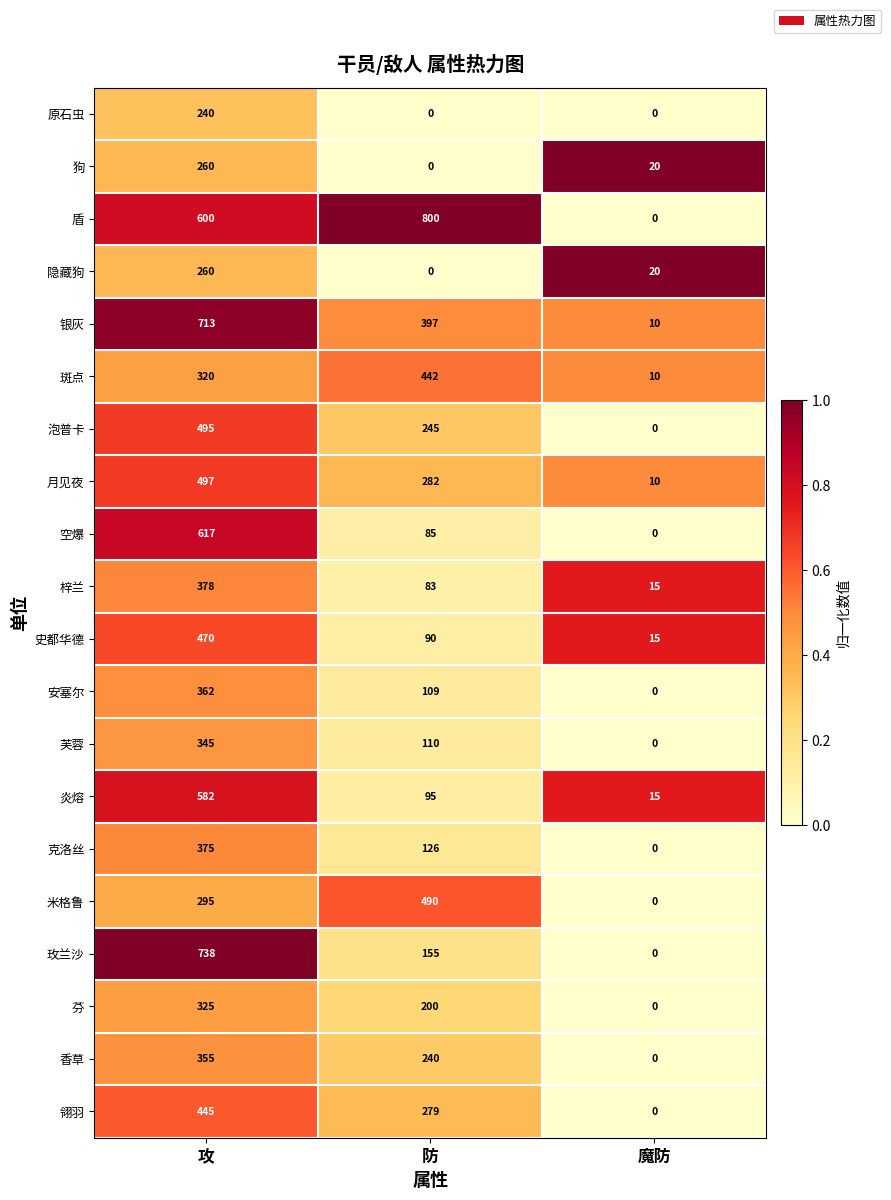

Where is 芙蓉 nearest to the value 172?

防